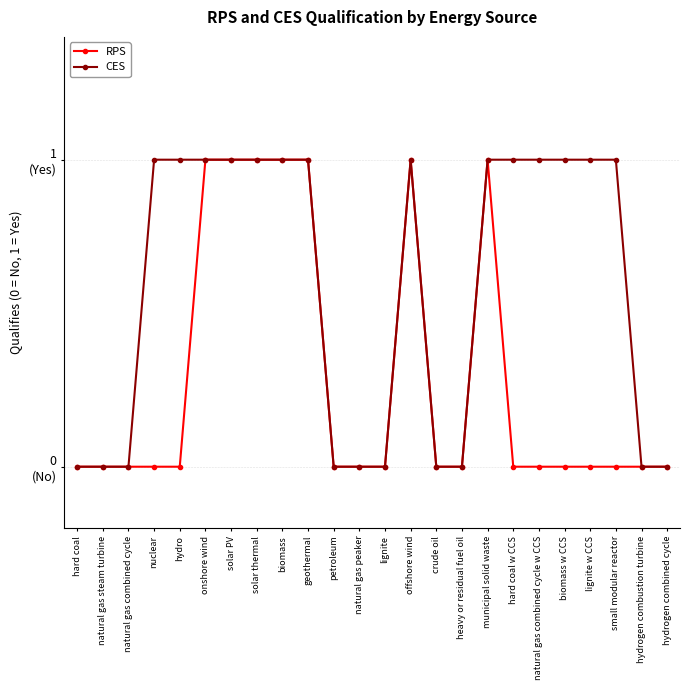

At which label is CES closest to 0?

hard coal